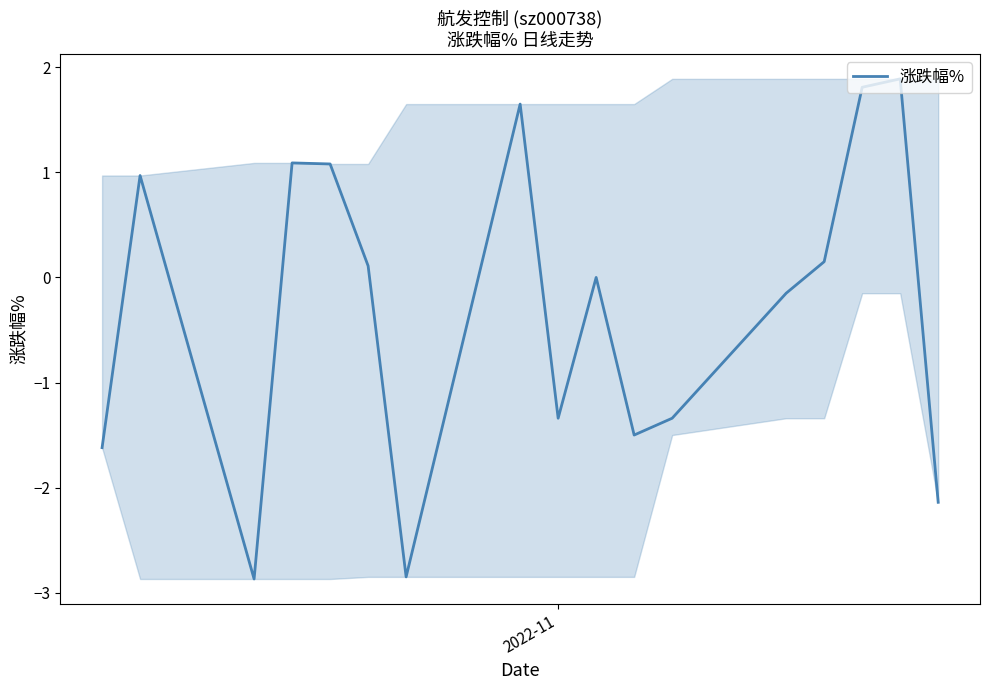

What is the smallest value displayed?

-2.9